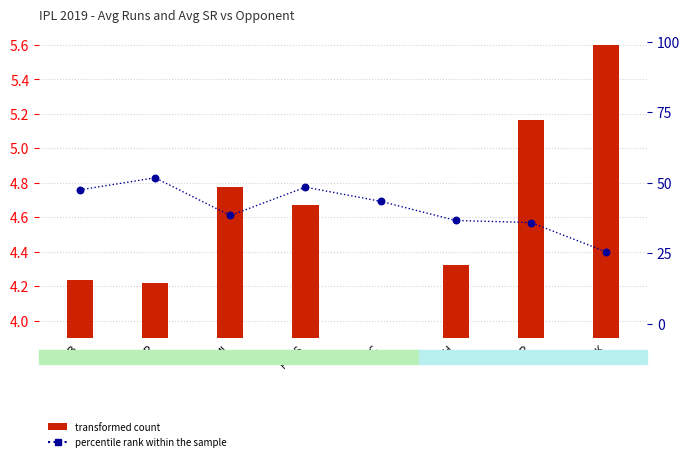

What are all the series names shown in the legend?

transformed count, percentile rank within the sample